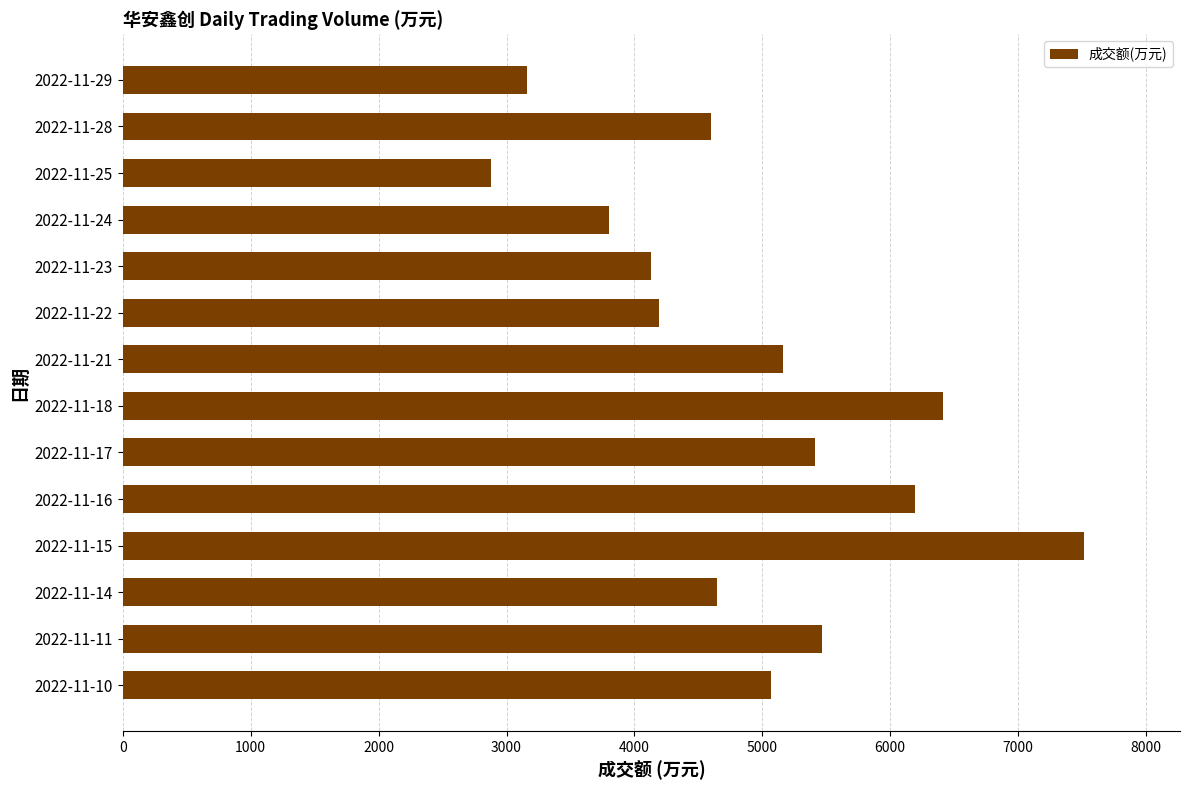

Which has a higher value, 2022-11-29 or 2022-11-23?

2022-11-23